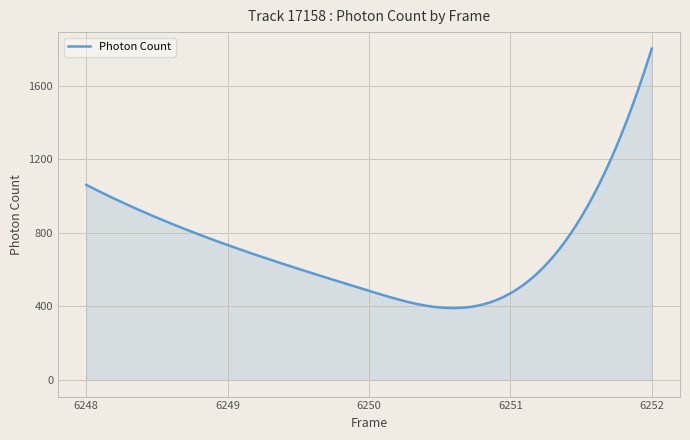

What is the difference between the maximum and minimum values?

1409.9